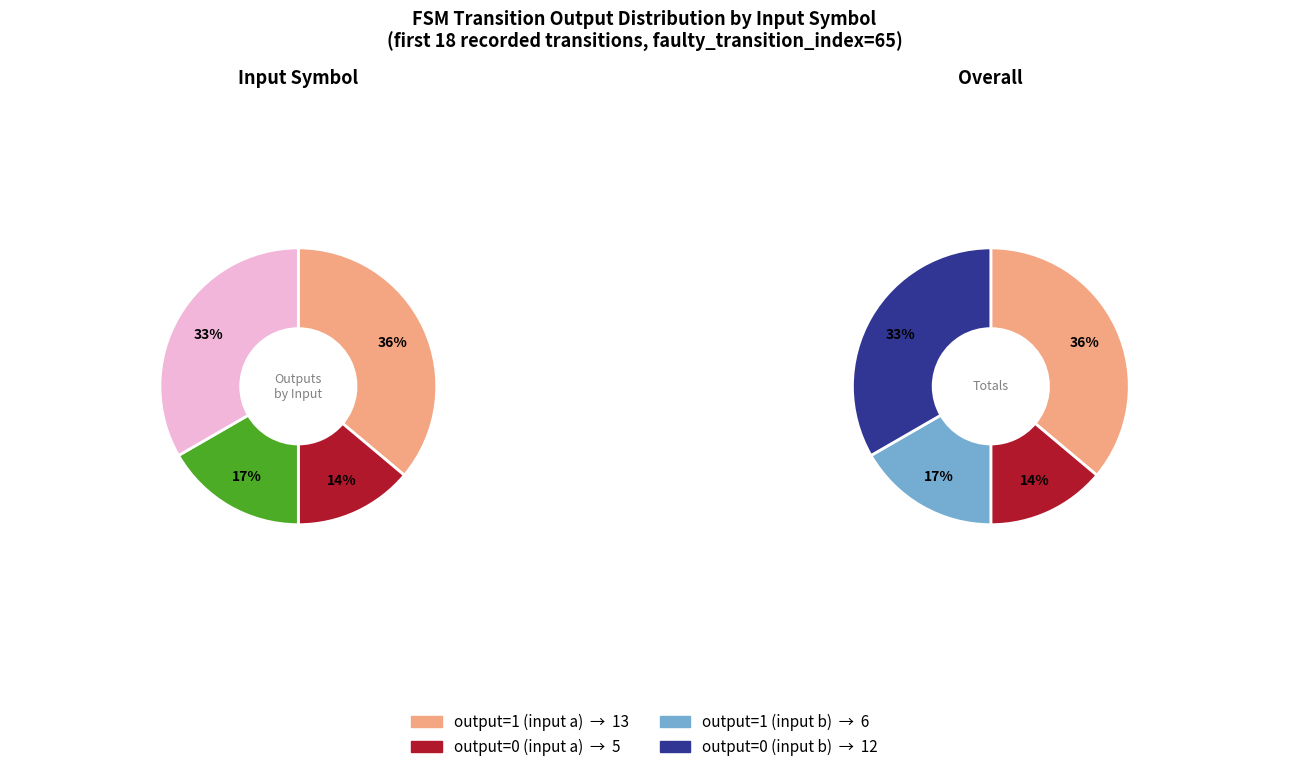

How much of the chart is everything except output_0 (input b)?

66.7%